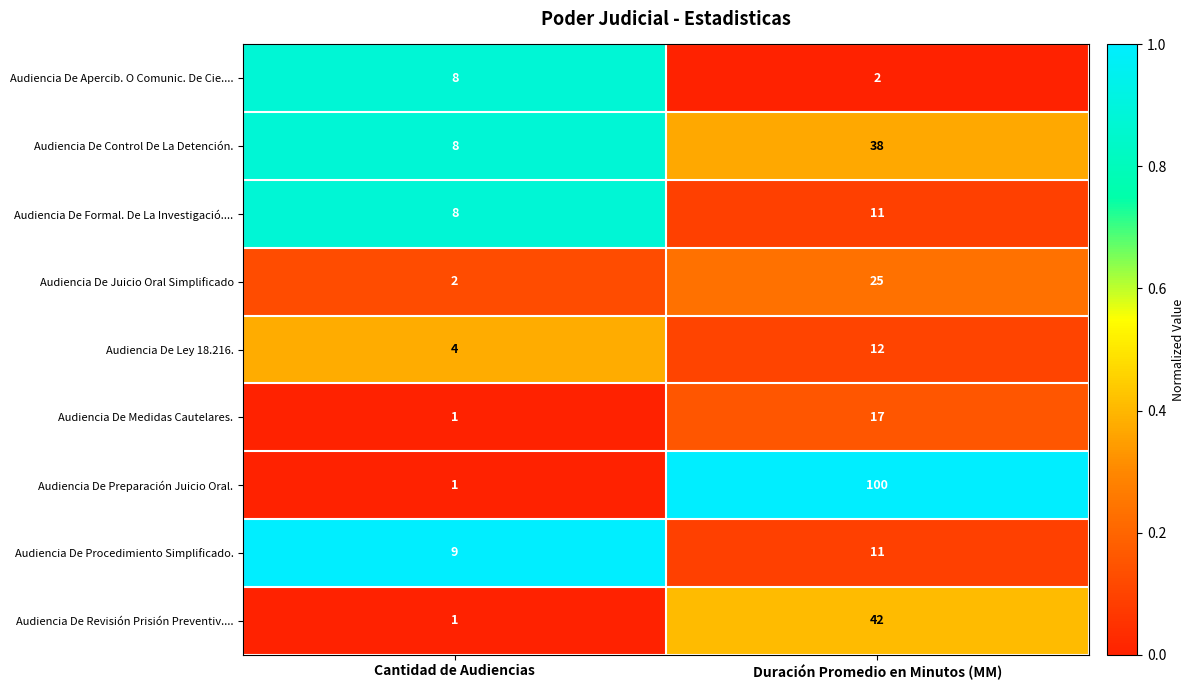

Reading left to right, transcribe all the data shown in this chart.

Audiencia De Apercib. O Comunic. De Cie....: Cantidad de Audiencias=8	Duración Promedio en Minutos (MM)=2
Audiencia De Control De La Detención.: Cantidad de Audiencias=8	Duración Promedio en Minutos (MM)=38
Audiencia De Formal. De La Investigació....: Cantidad de Audiencias=8	Duración Promedio en Minutos (MM)=11
Audiencia De Juicio Oral Simplificado: Cantidad de Audiencias=2	Duración Promedio en Minutos (MM)=25
Audiencia De Ley 18.216.: Cantidad de Audiencias=4	Duración Promedio en Minutos (MM)=12
Audiencia De Medidas Cautelares.: Cantidad de Audiencias=1	Duración Promedio en Minutos (MM)=17
Audiencia De Preparación Juicio Oral.: Cantidad de Audiencias=1	Duración Promedio en Minutos (MM)=100
Audiencia De Procedimiento Simplificado.: Cantidad de Audiencias=9	Duración Promedio en Minutos (MM)=11
Audiencia De Revisión Prisión Preventiv....: Cantidad de Audiencias=1	Duración Promedio en Minutos (MM)=42